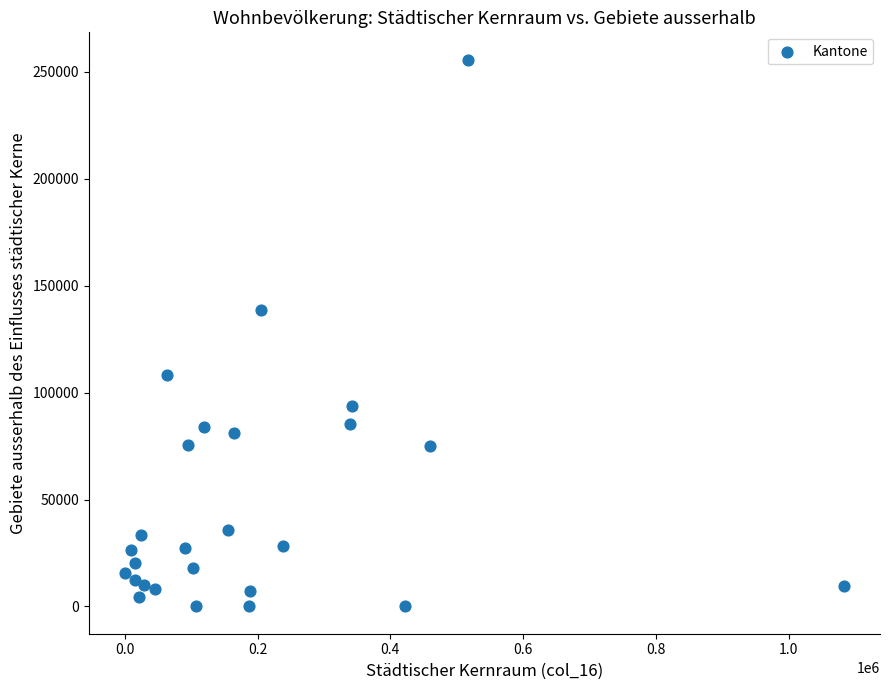

What is the range of X values (max minus min)?

1083494